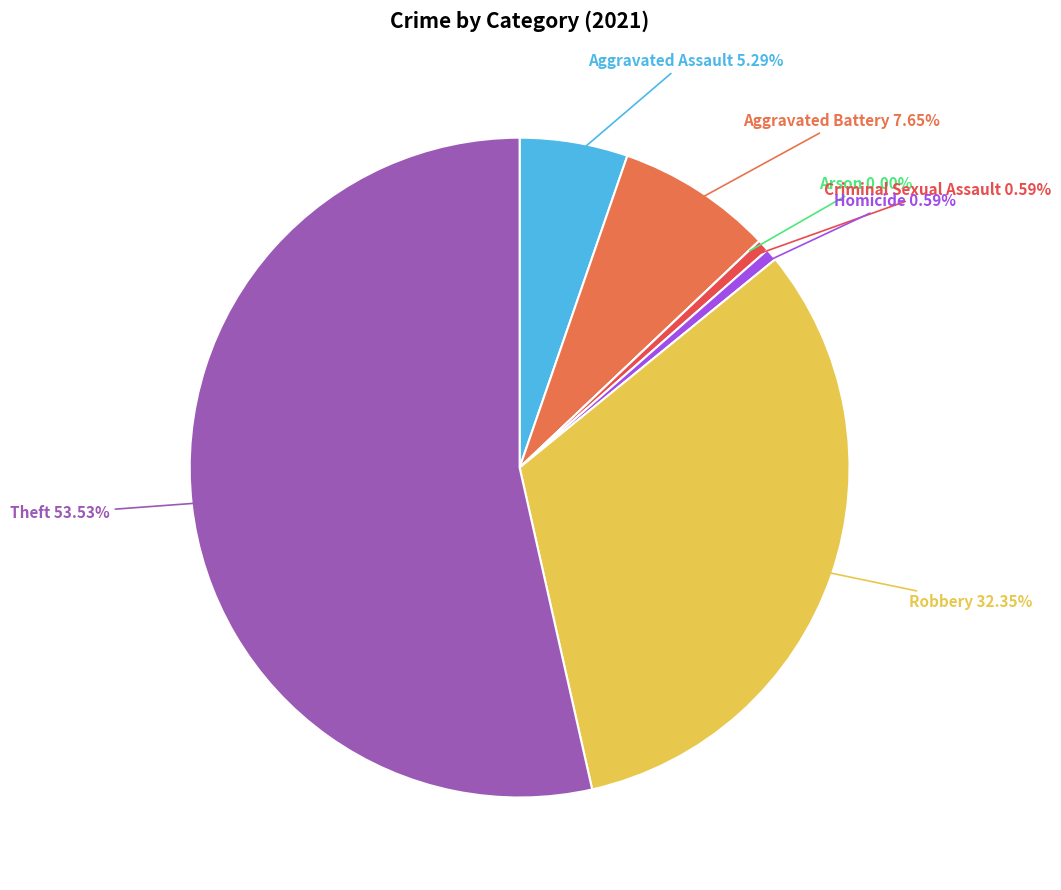

To the nearest percent, what portion does Aggravated Battery represent?

8%